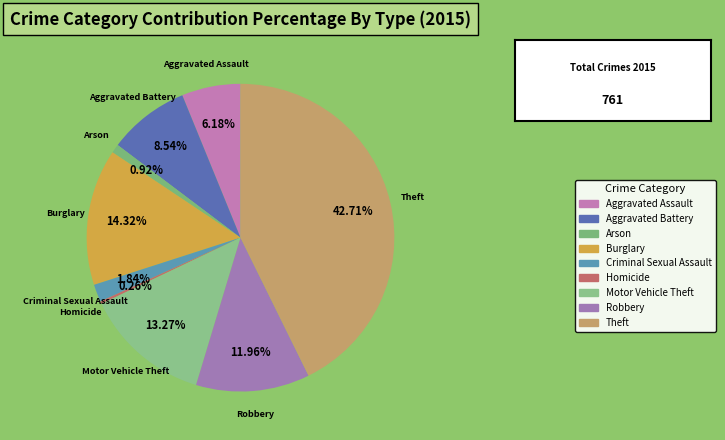

Is the sum of Aggravated Assault and Criminal Sexual Assault greater than half?

No